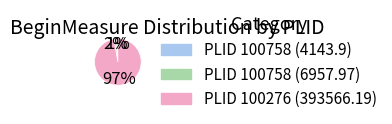

Is there a majority slice in this chart?

Yes